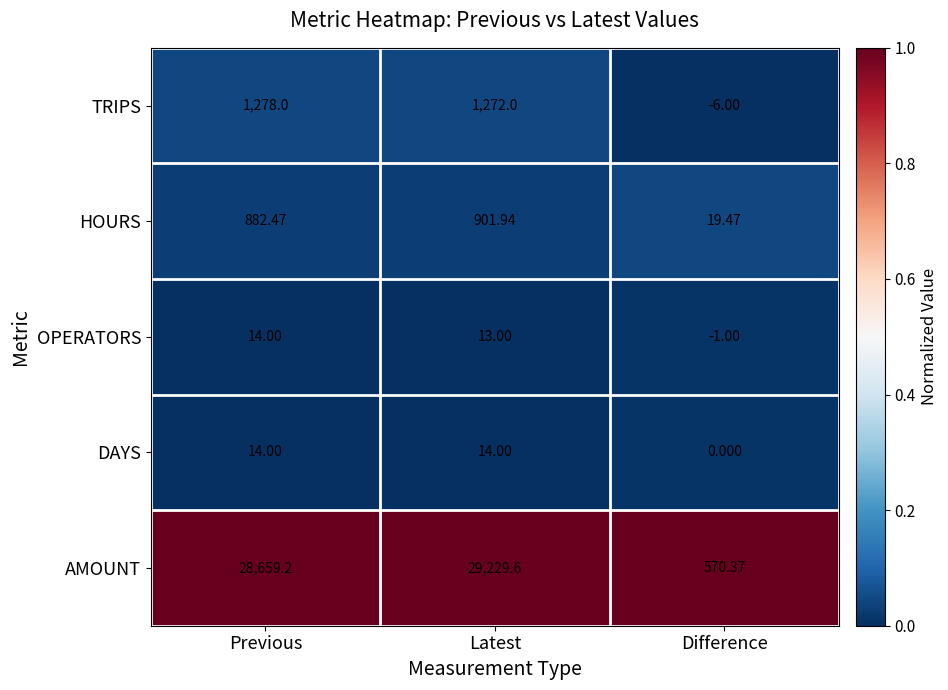

Which label corresponds to the smallest value in the chart?

Difference